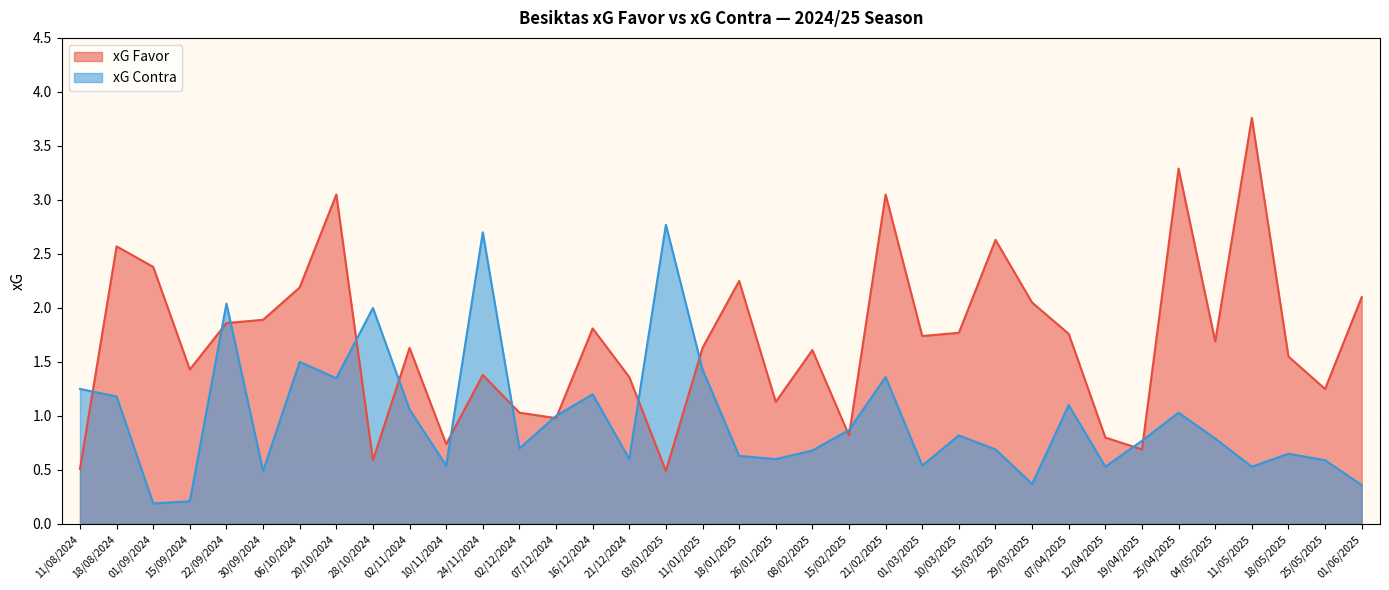

What position from the right is 06/10/2024?

30